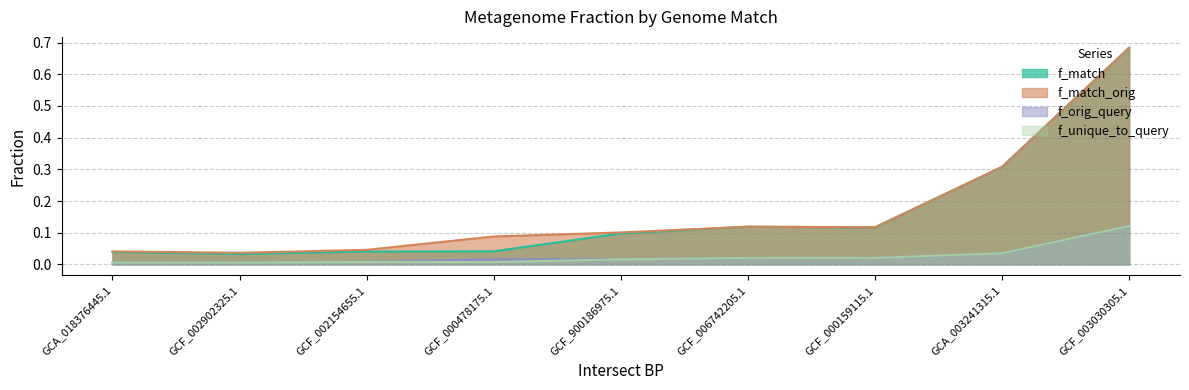

In f_orig_query, how many points are higher than both neighbors (excluding endpoints)?

1